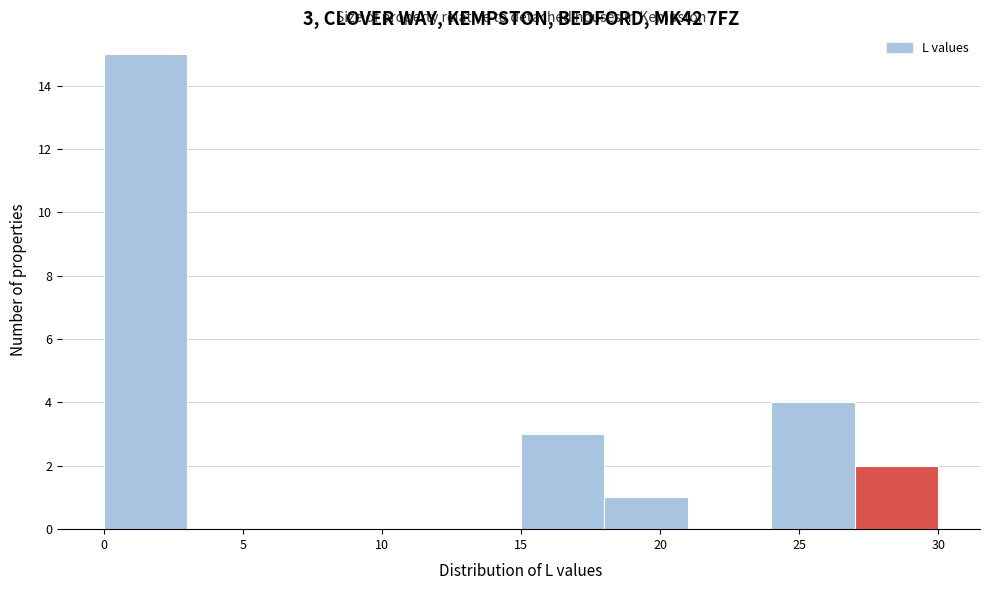

Which range on the x-axis has the tallest bar?

0 to 3